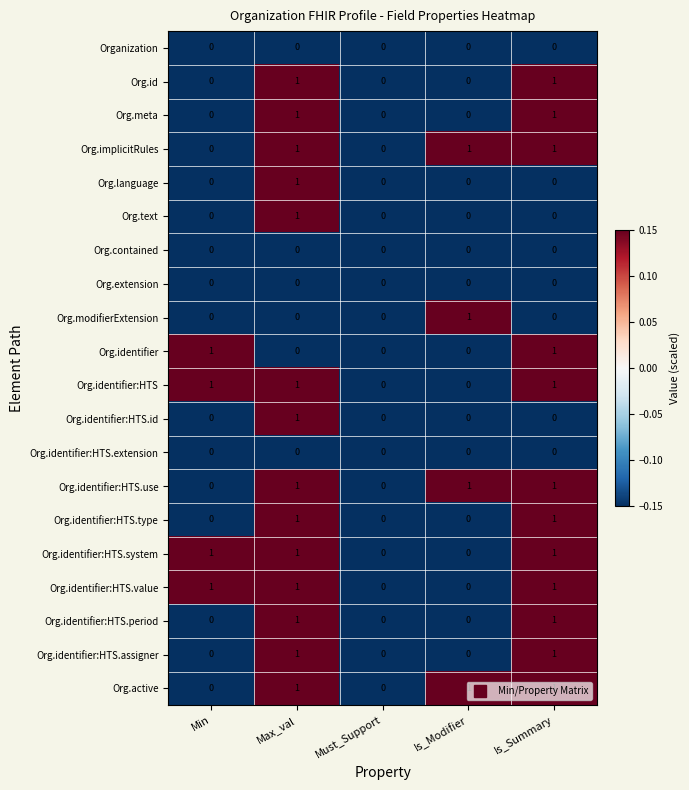

Is it true that Org.language equals 1 at Max_val?

True